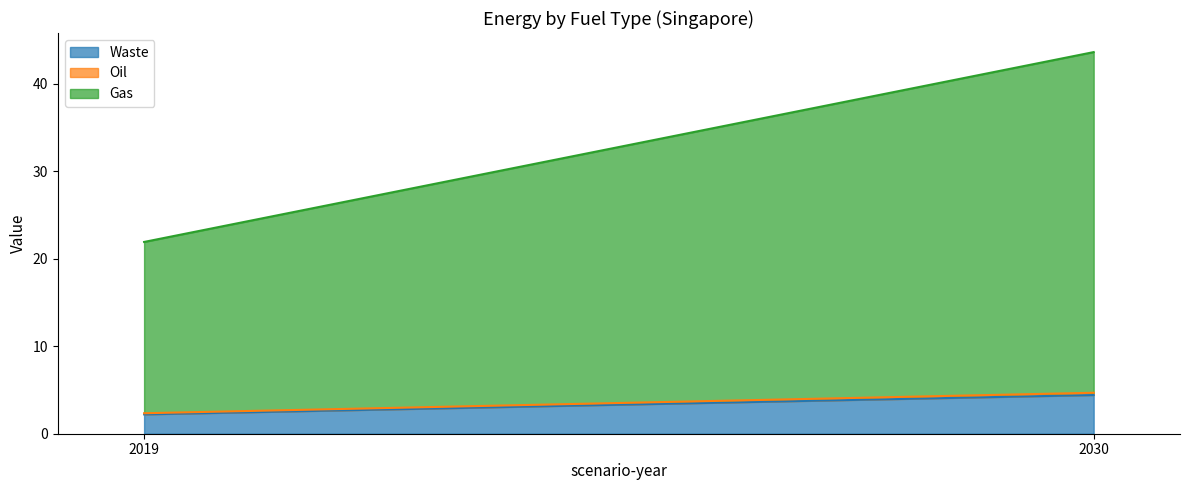

Reading left to right, what are all the values shown in this chart?

Waste: 2019=2.2	2030=4.4
Oil: 2019=0.1	2030=0.3
Gas: 2019=19.6	2030=38.9